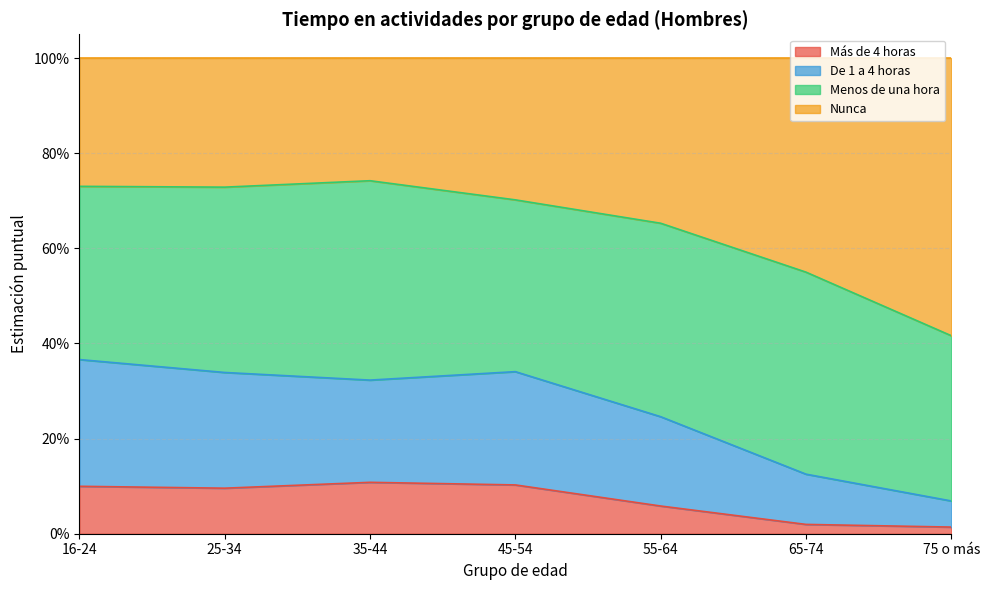

What is the difference between the Más de 4 horas values at 65-74 and 25-34?

0.1